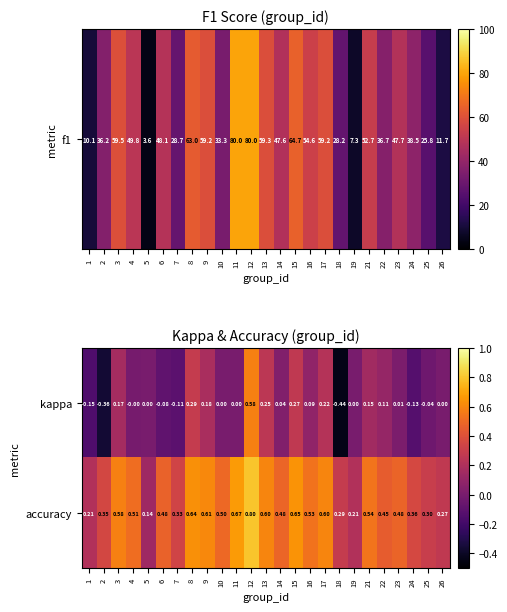

List the series in order of their peak value, highest first.

accuracy, kappa